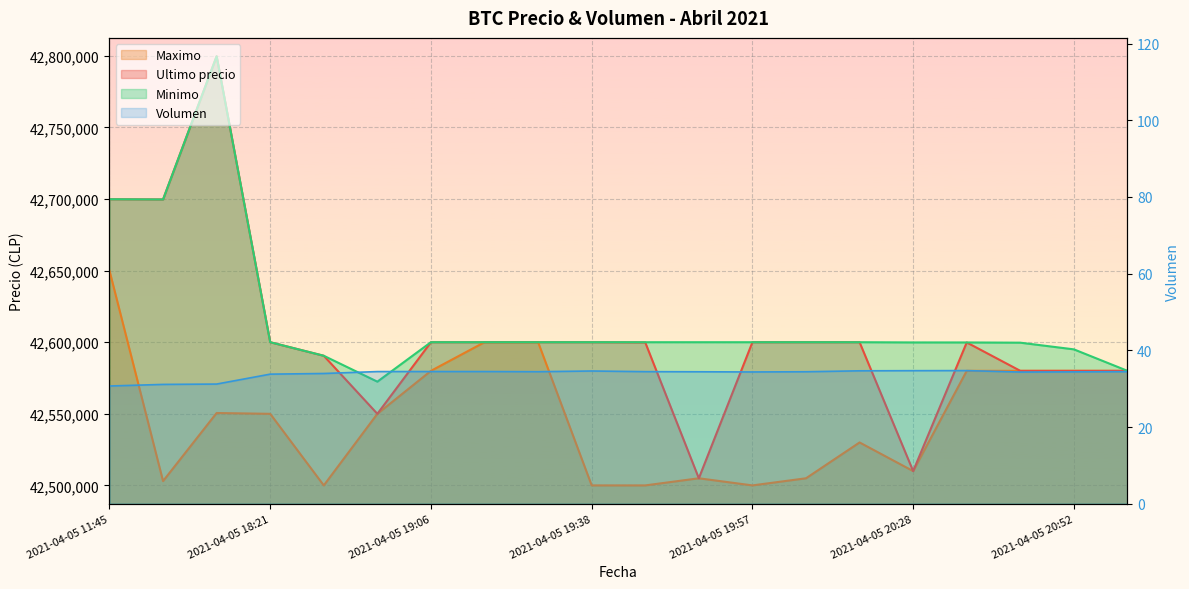

Rank the series at 2021-04-05 20:58 from lowest to highest value.

Volumen, Maximo, Ultimo precio, Minimo